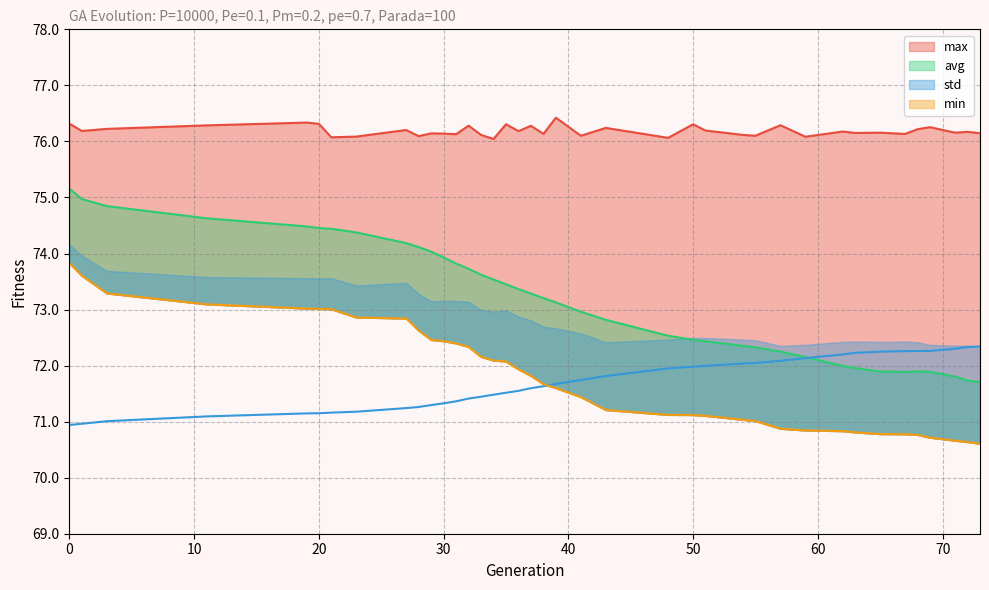

What is the highest value of the avg series?

75.2